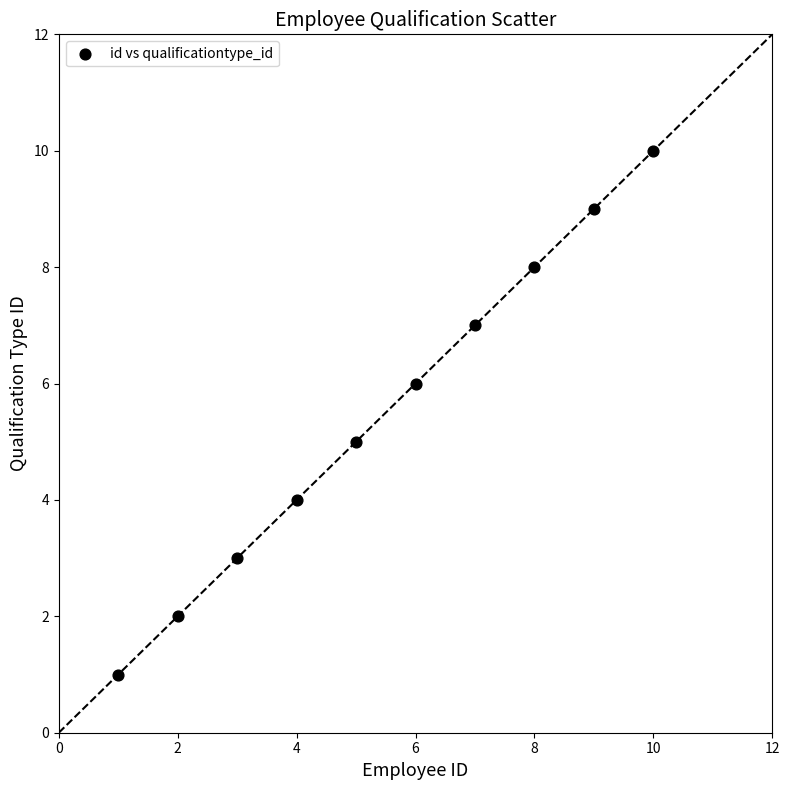

What is the average X value?

6